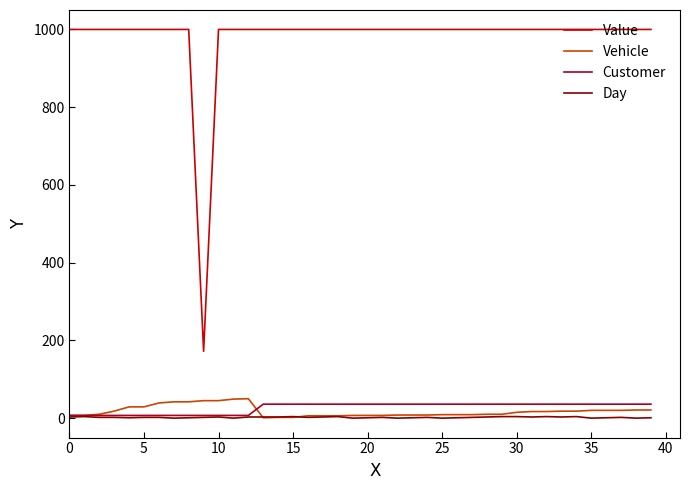

What is the average value of the Vehicle series?

17.9